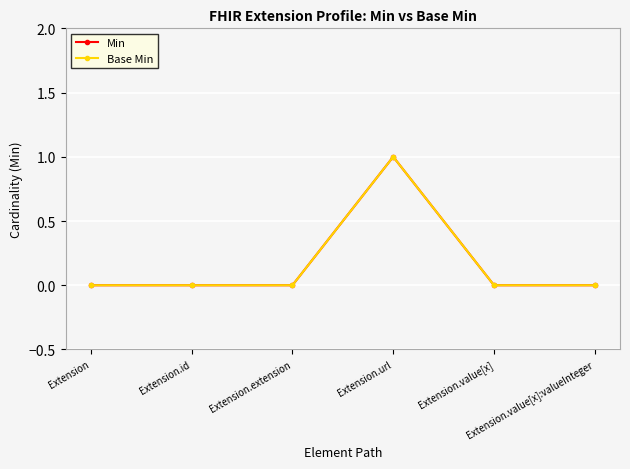

Is this an area chart (filled region under the line)?

No